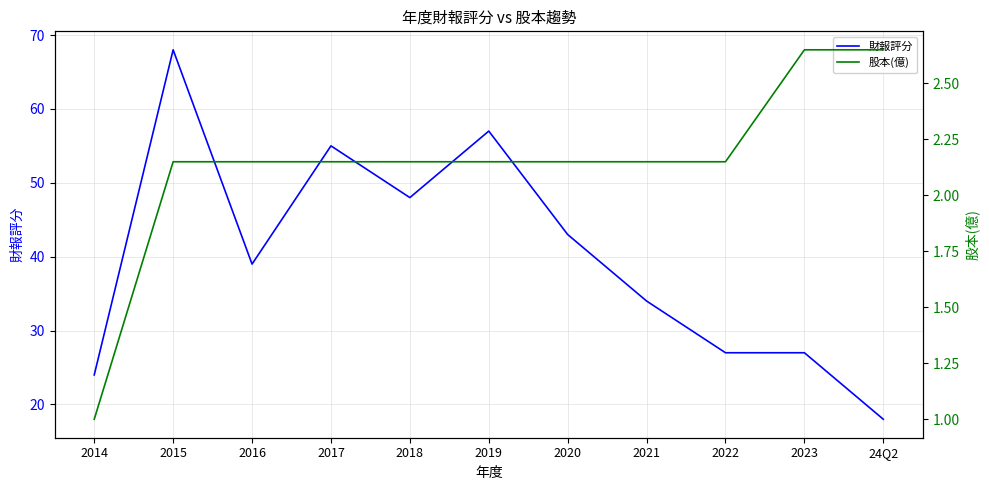

What is the value of the 股本(億) point at the 4th from the left?

2.1